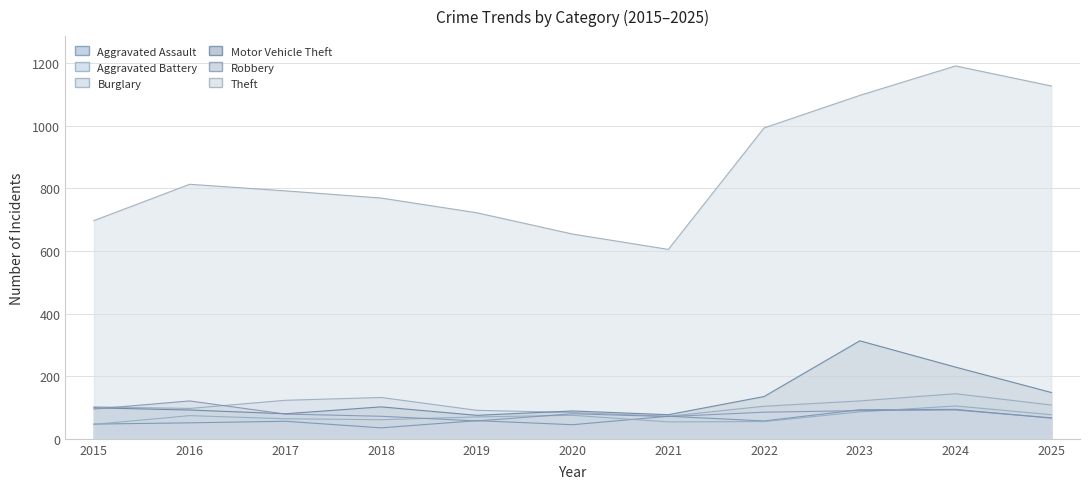

Reading left to right, list all the values displayed in this chart.

Aggravated Assault: 2015=47	2016=51	2017=56	2018=35	2019=58	2020=45	2021=72	2022=57	2023=93	2024=94	2025=66
Aggravated Battery: 2015=46	2016=74	2017=64	2018=61	2019=70	2020=75	2021=54	2022=55	2023=86	2024=105	2025=77
Burglary: 2015=102	2016=97	2017=123	2018=132	2019=91	2020=84	2021=72	2022=104	2023=121	2024=144	2025=108
Motor Vehicle Theft: 2015=99	2016=92	2017=80	2018=102	2019=75	2020=89	2021=77	2022=135	2023=313	2024=229	2025=148
Robbery: 2015=95	2016=121	2017=79	2018=72	2019=57	2020=80	2021=71	2022=85	2023=90	2024=92	2025=67
Theft: 2015=697	2016=813	2017=792	2018=769	2019=722	2020=654	2021=605	2022=993	2023=1097	2024=1191	2025=1127